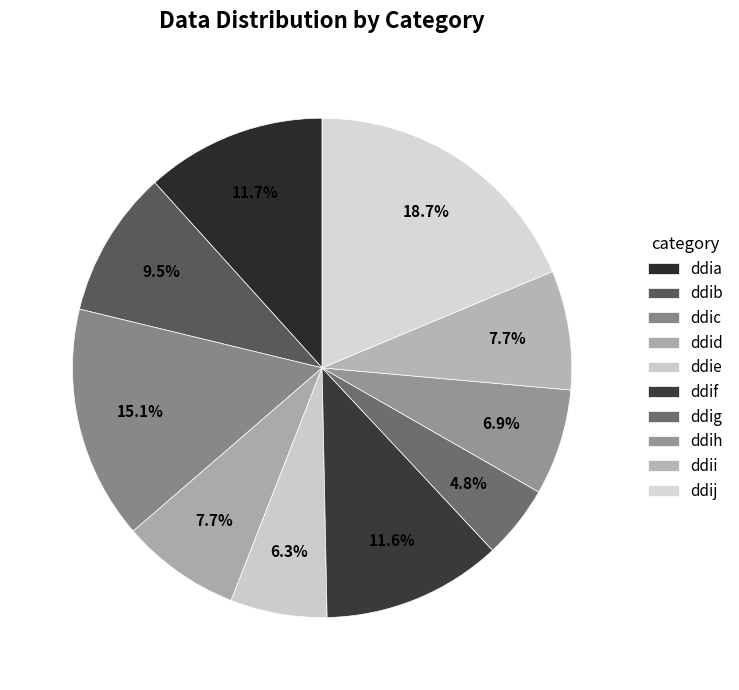

To the nearest percent, what percentage of the pie is ddif?

12%